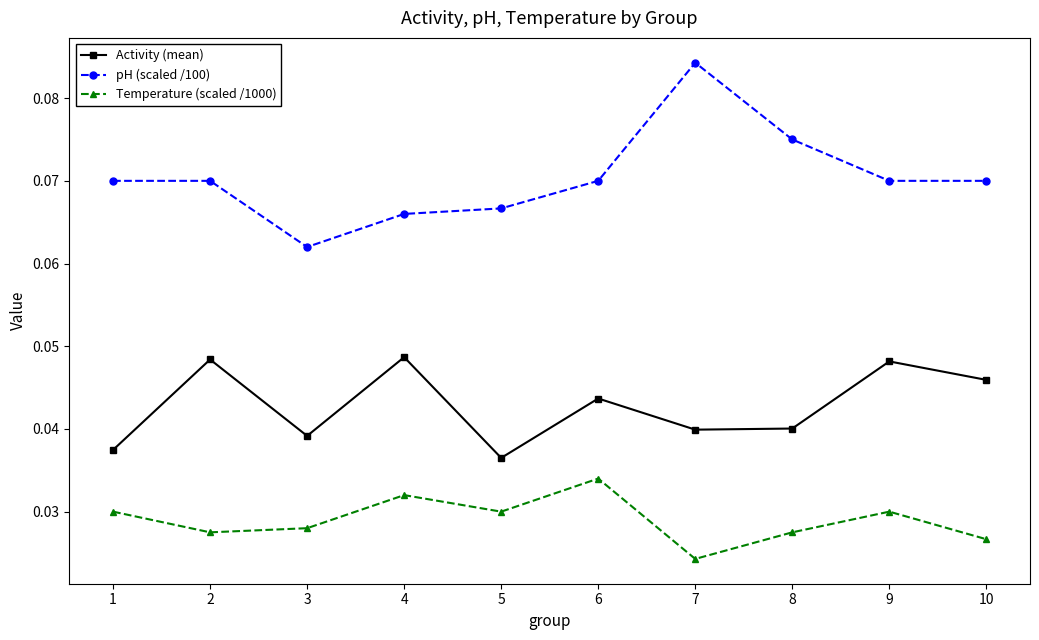

The Temperature (scaled /1000) series shows 0.1 at 4. True or false?

False